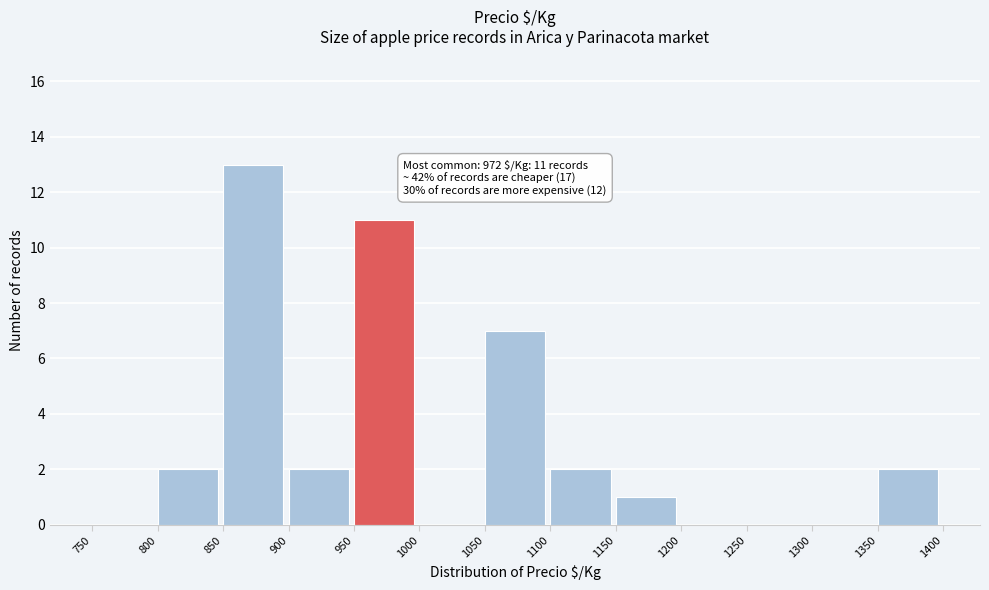

Which range on the x-axis has the tallest bar?

850 to 900